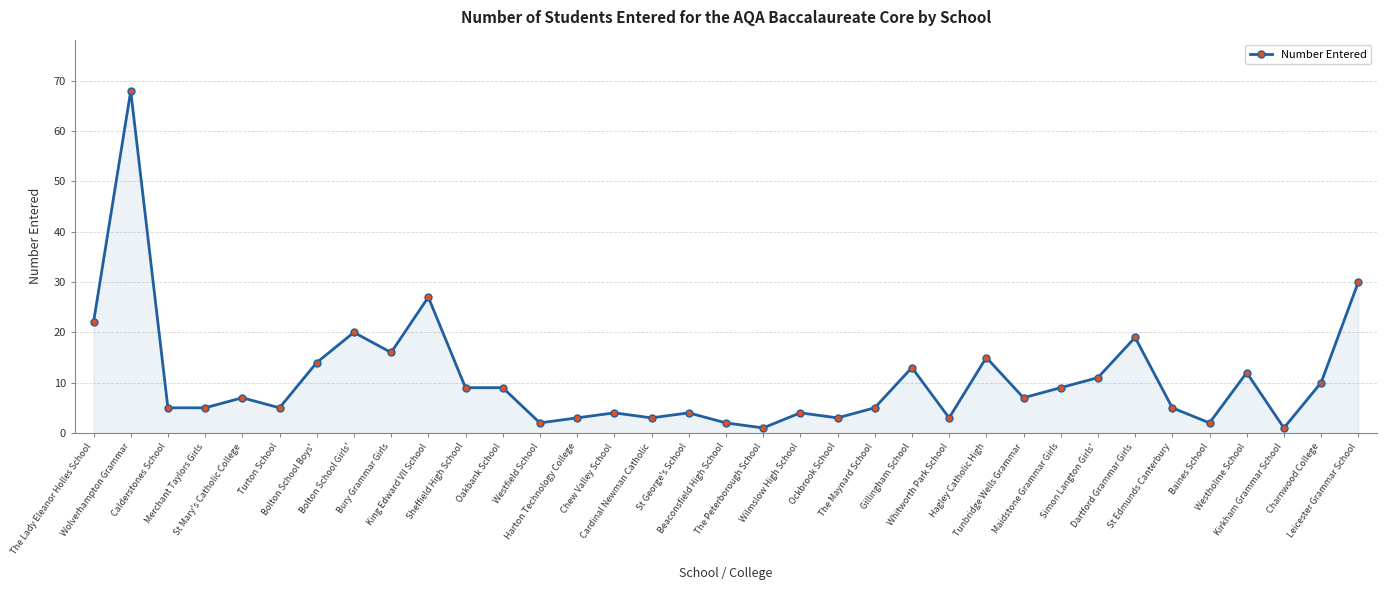

The chart shows a value of 10 at Charnwood College. True or false?

True